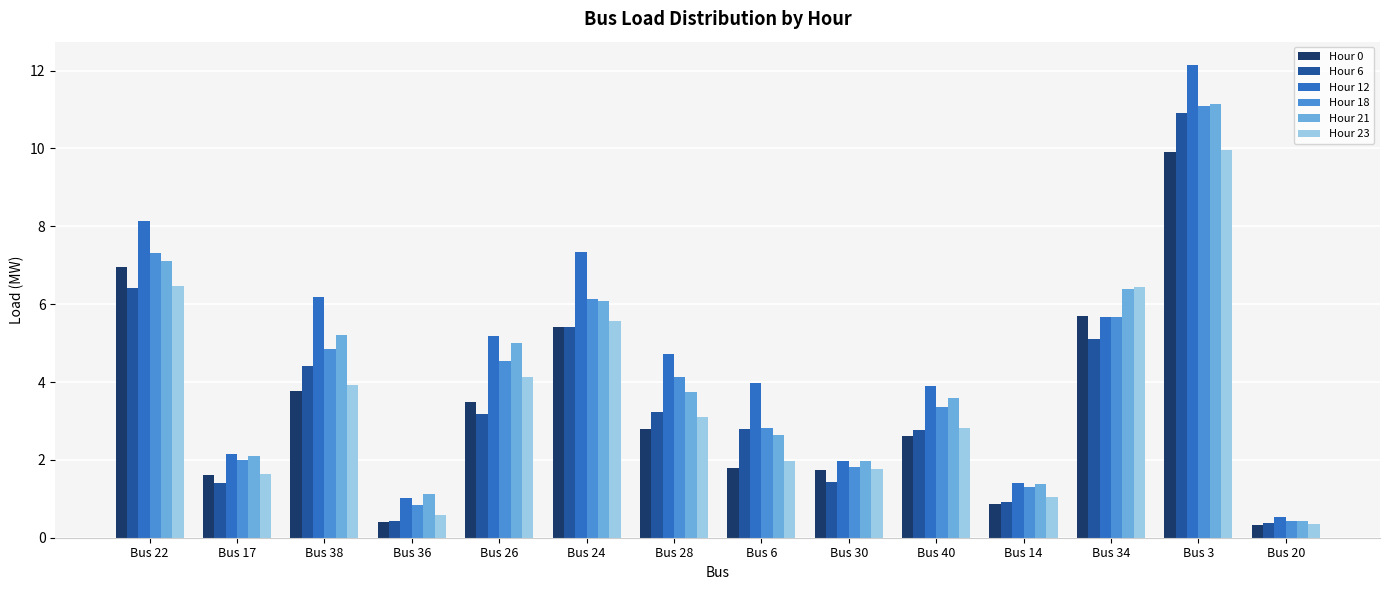

Between Bus 6 and Bus 30, which series saw the biggest shift?

Hour 12